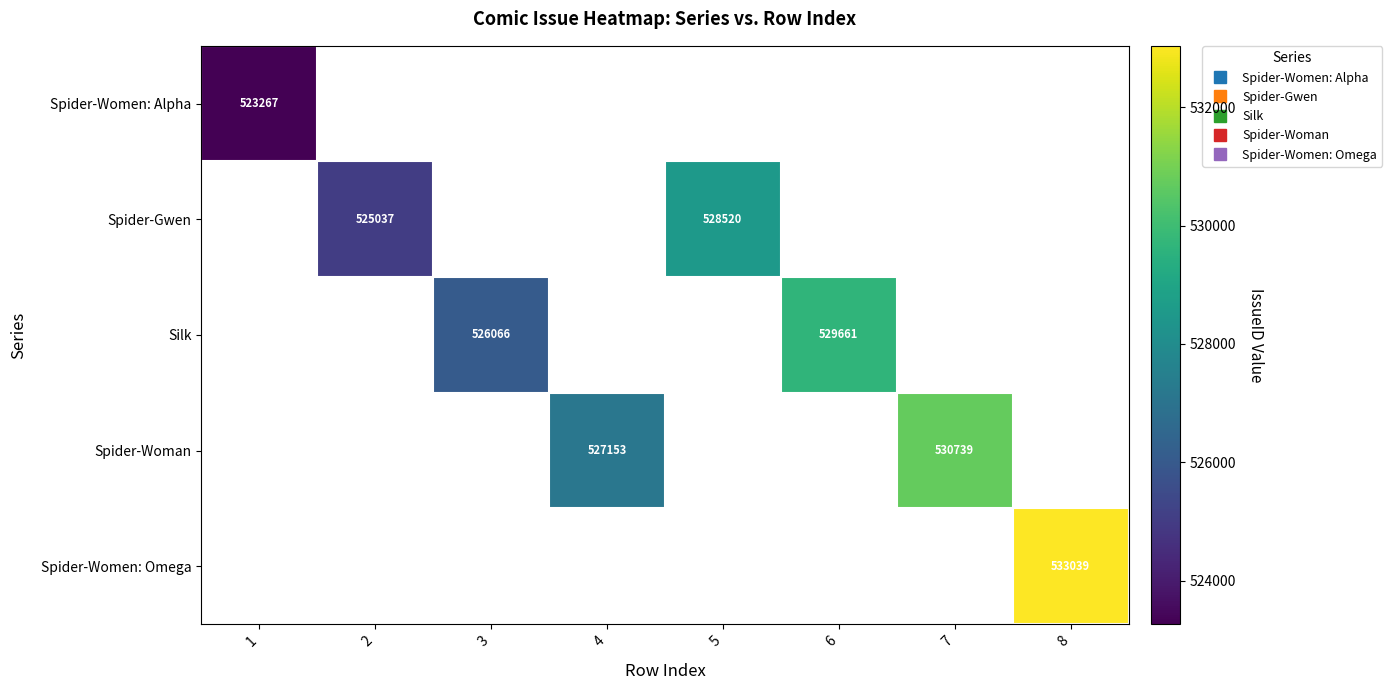

How many data points does each series have?

8